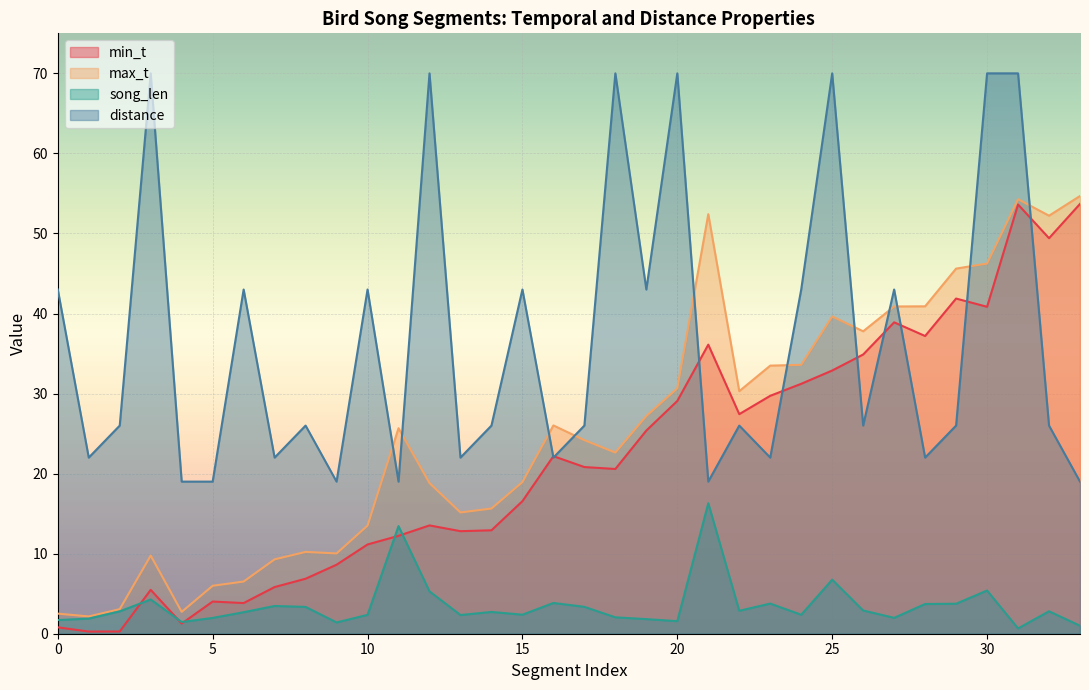

Which has a higher value, 12 or 19?

19